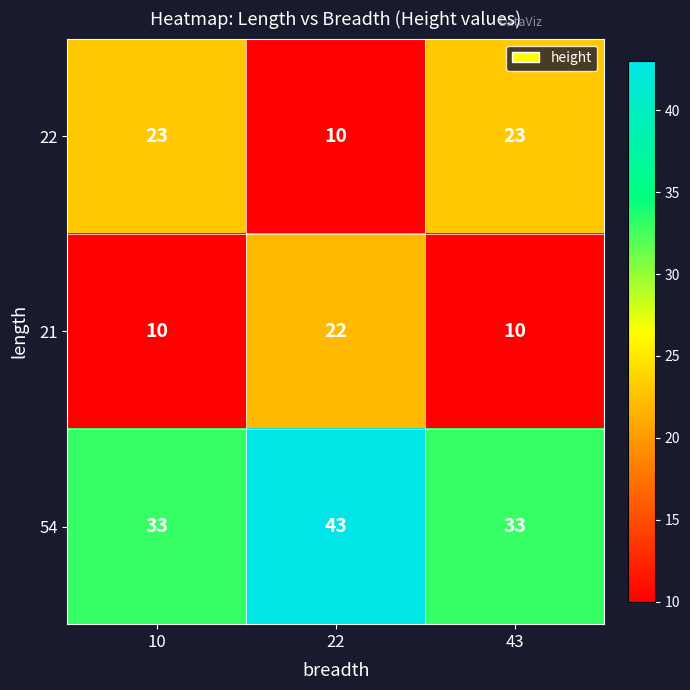

What is the spread (max minus min) of values at 43?

23